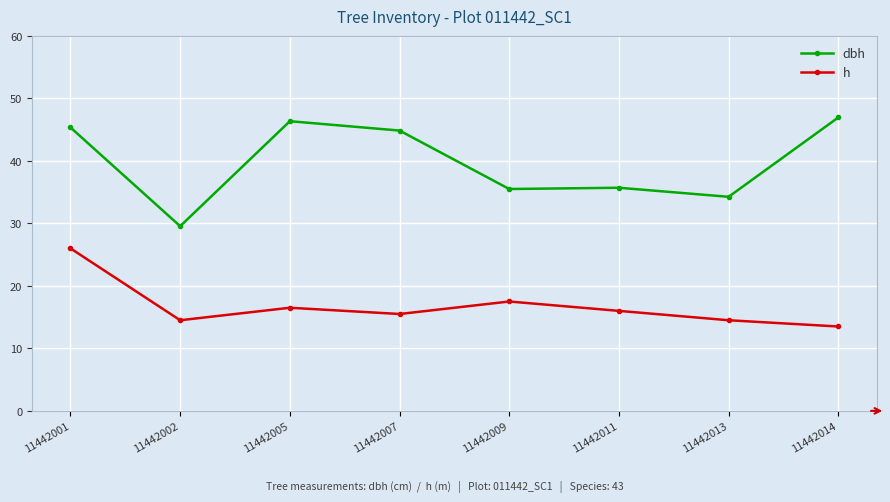

Where does the dbh series first go above 44?

11442001